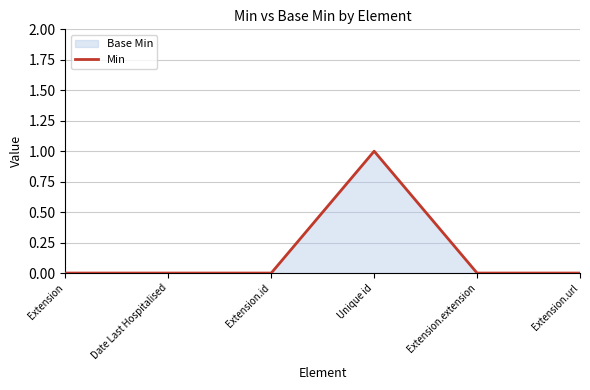

Count the number of categories in the chart.

6